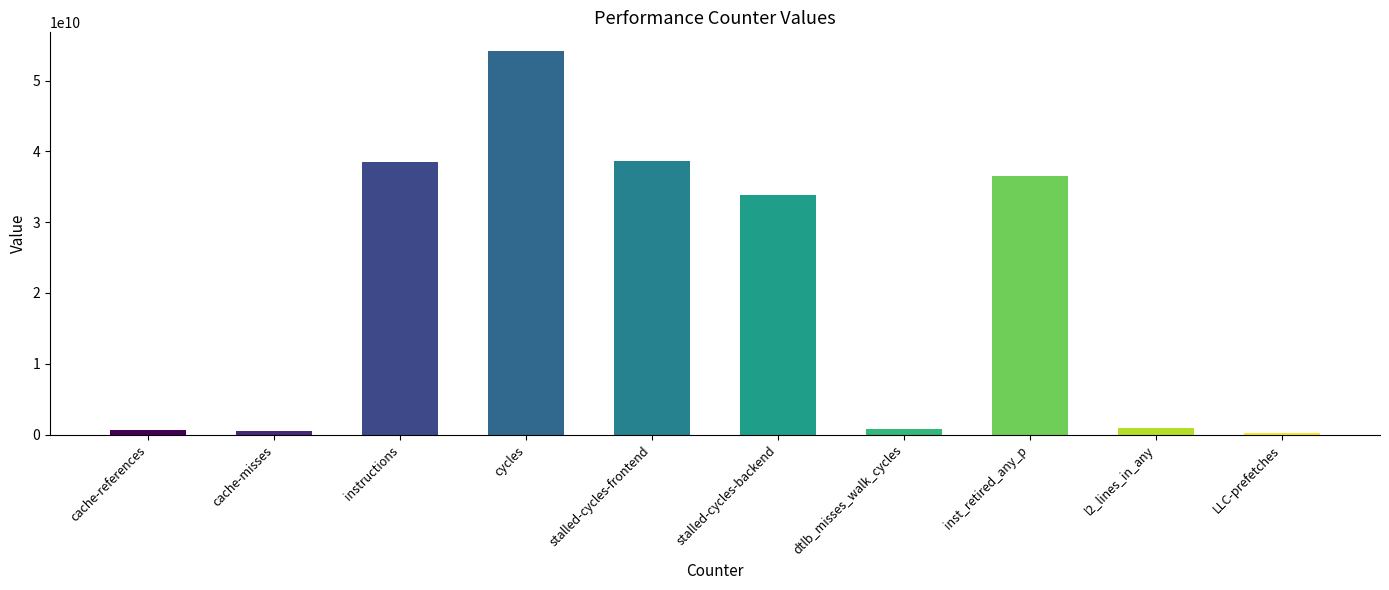

How many bars are there in total?

10